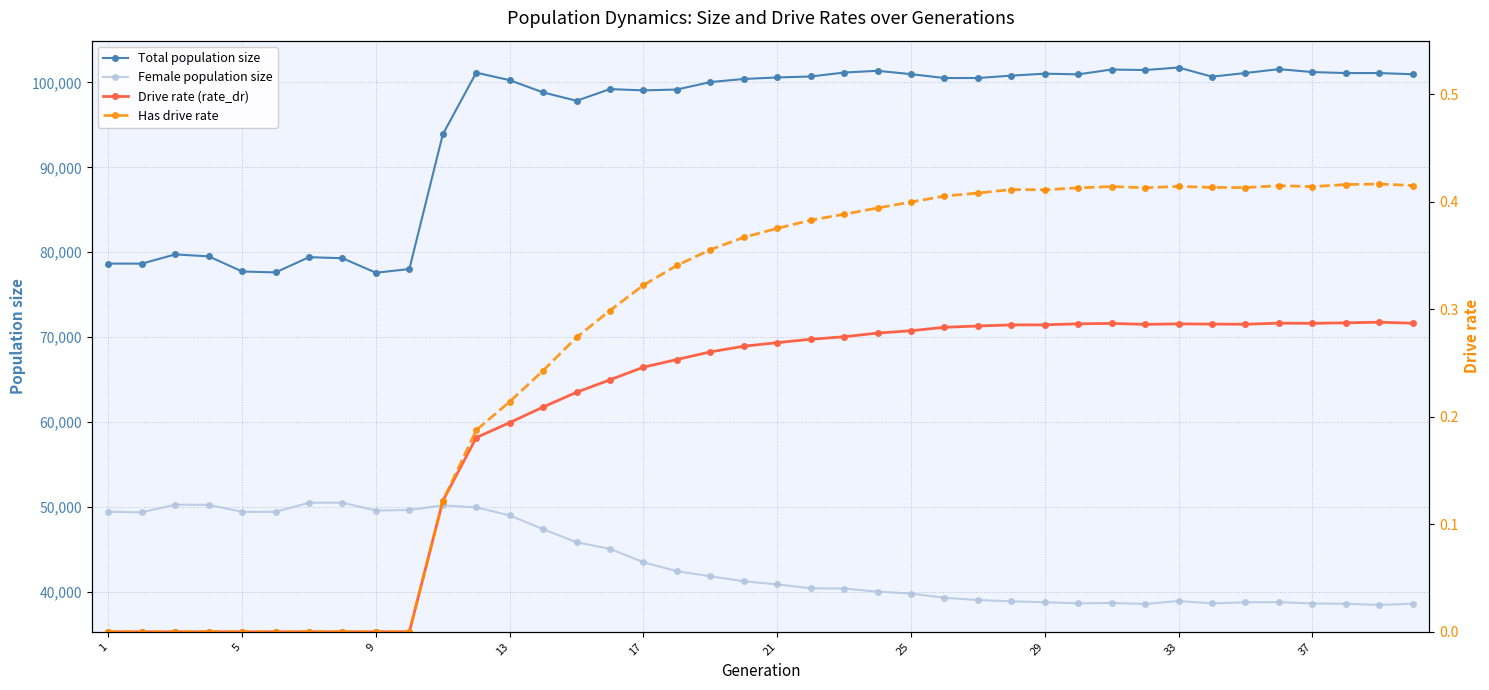

Is the value of Total population size at 33 greater than the value of Female population size at 37?

Yes